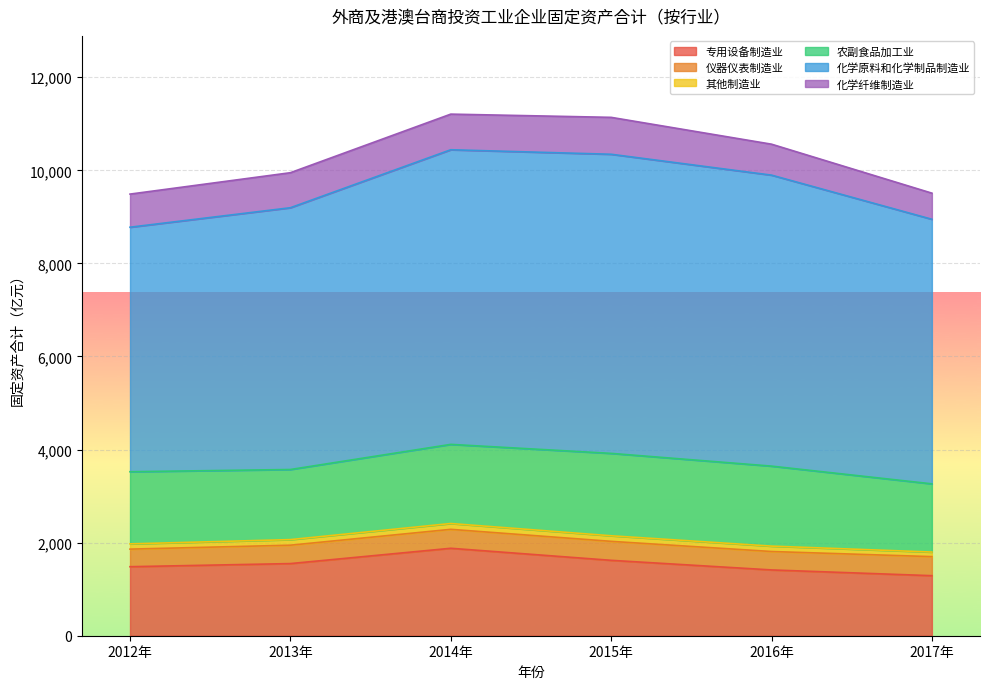

At which label does 化学纤维制造业 reach its minimum?

2017年